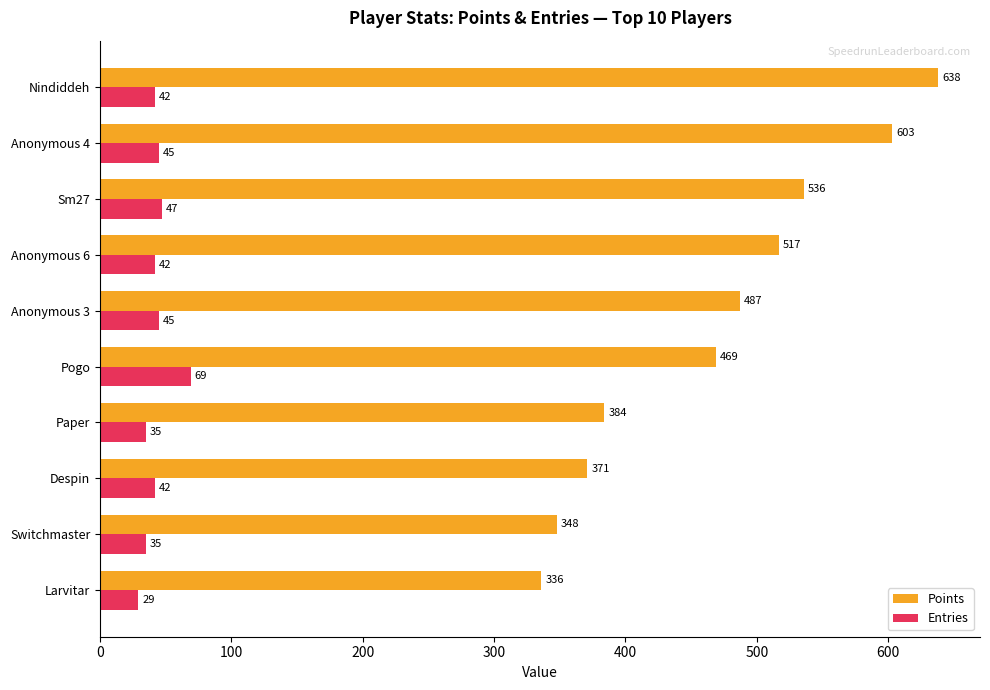

Where is Points nearest to the value 487?

Anonymous 3